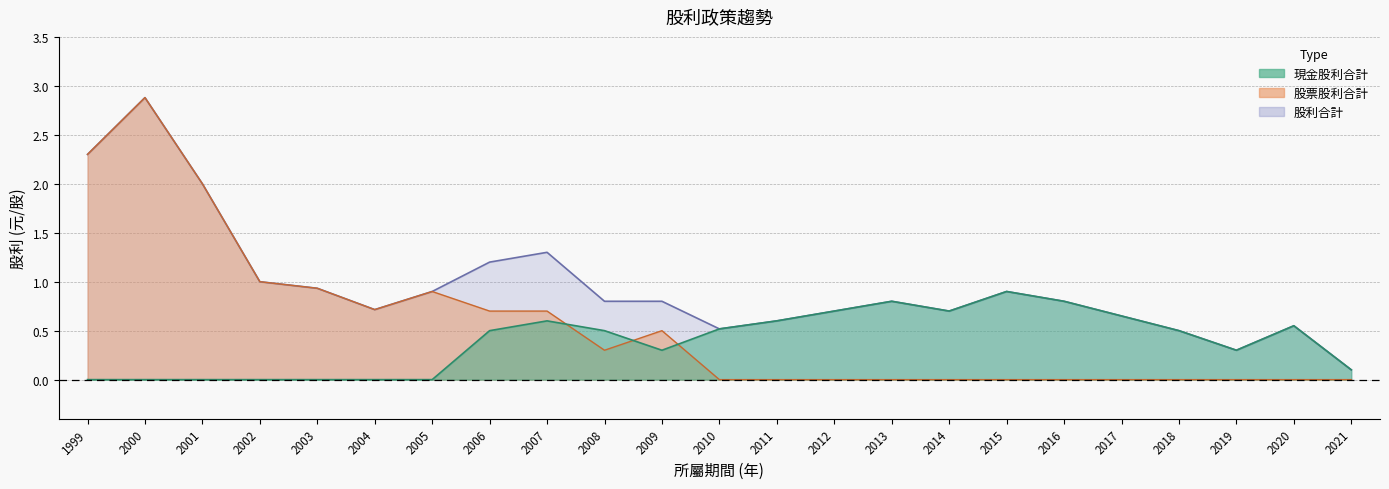

At which category does 股利合計 reach its first local valley?

2004